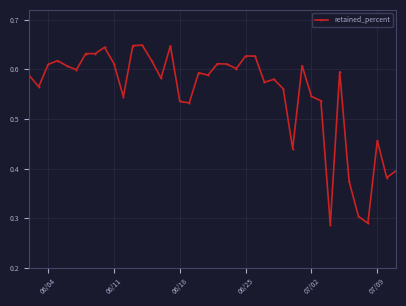

True or false: there are more than 0 points higher than both neighbors.

True